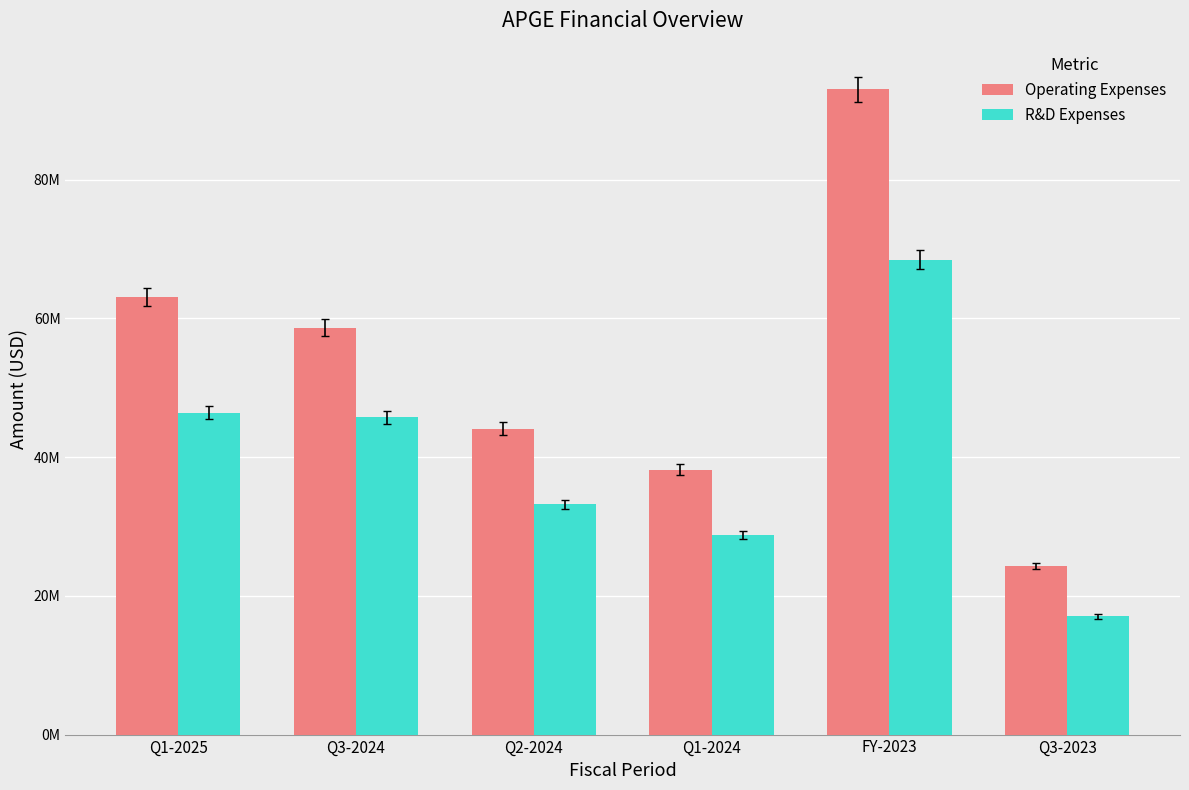

Are the bars grouped side by side (vs. stacked)?

Yes